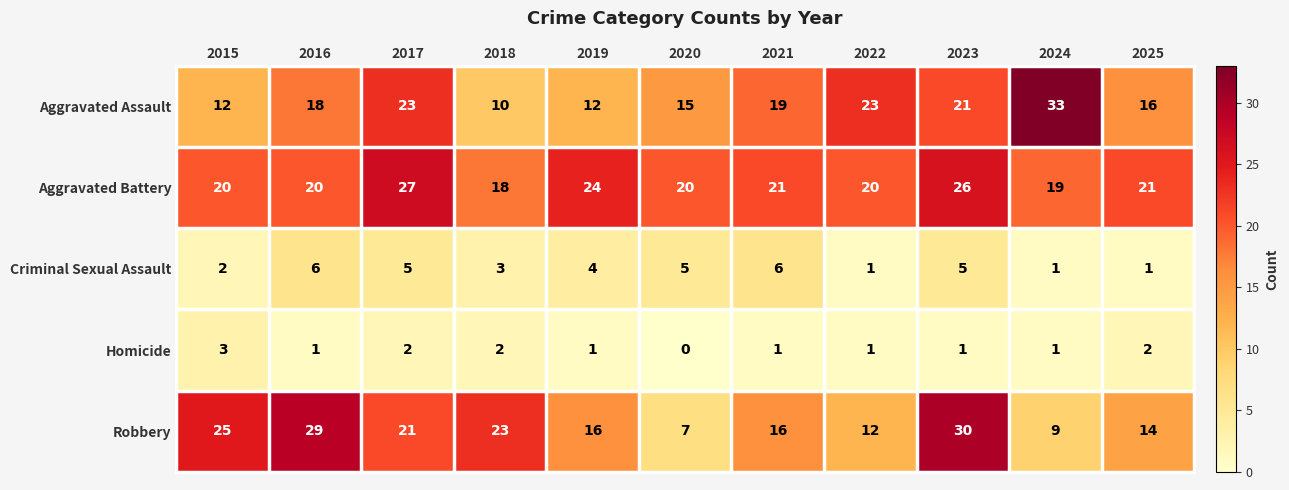

At 2016, list the series in order from largest to smallest.

Robbery, Aggravated Battery, Aggravated Assault, Criminal Sexual Assault, Homicide